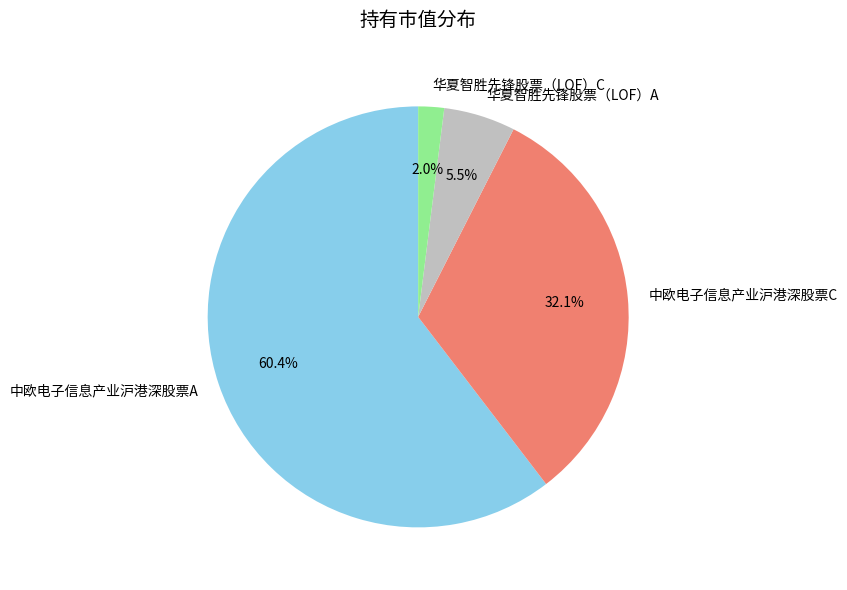

Between 华夏智胜先锋股票（LOF）C and 中欧电子信息产业沪港深股票A, which is larger?

中欧电子信息产业沪港深股票A